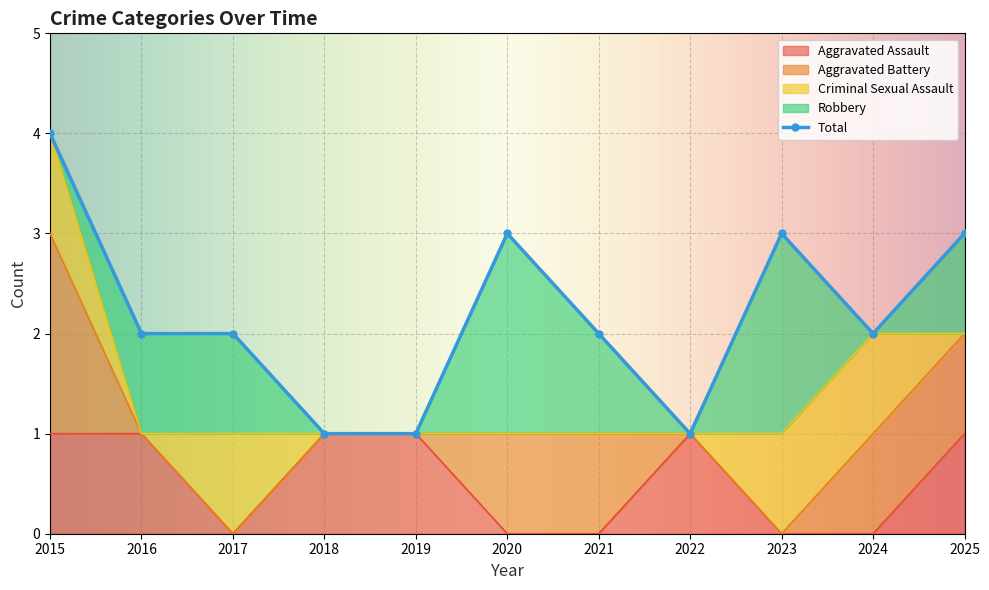

Which series has the widest spread of values?

Total